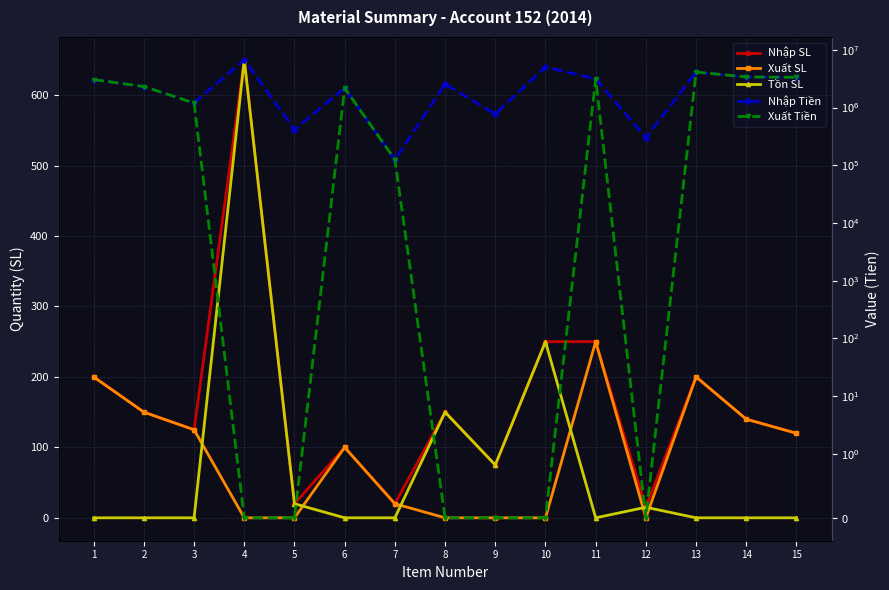

True or false: Nhập Tiền and Xuất Tiền intersect in this chart.

False